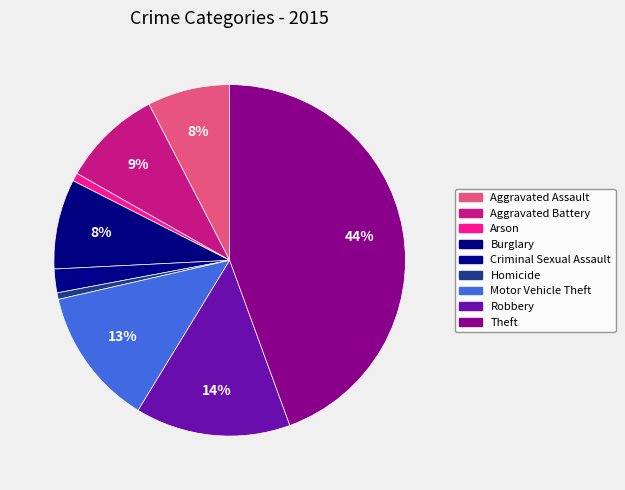

To the nearest percent, what portion does Motor Vehicle Theft represent?

13%